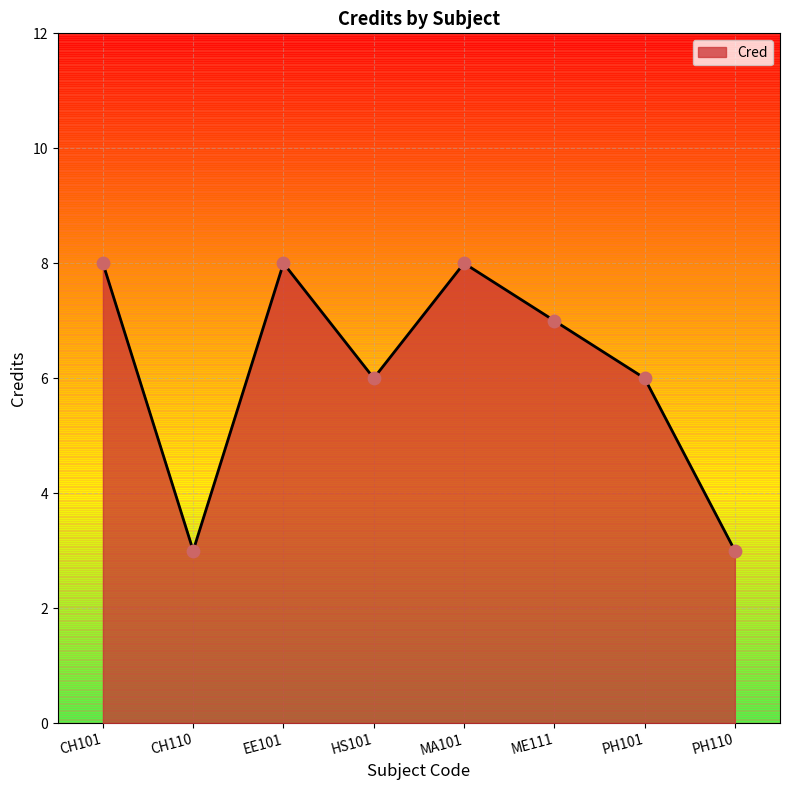

Approximately how many times larger is the value at CH101 compared to ME111?

1.1